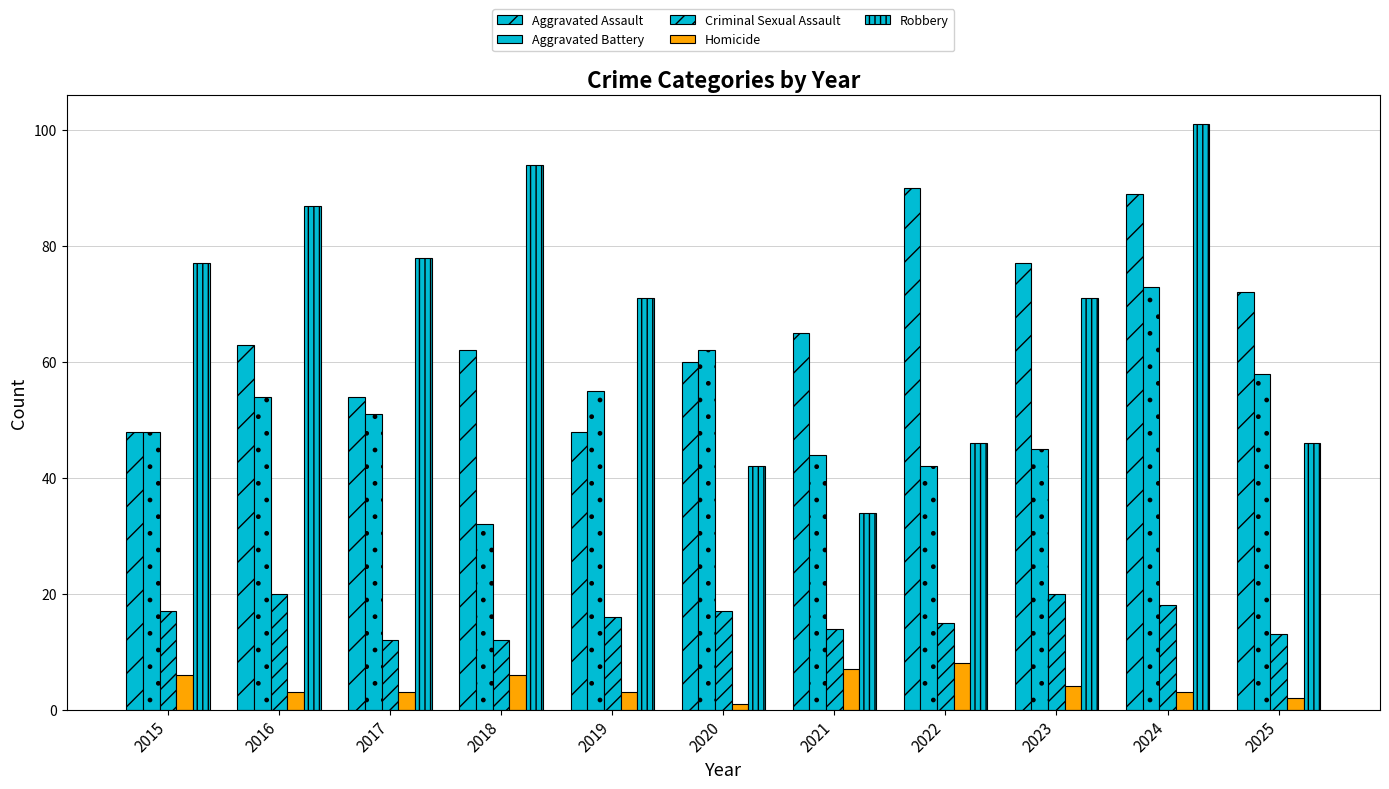

Does the chart contain any negative values?

No